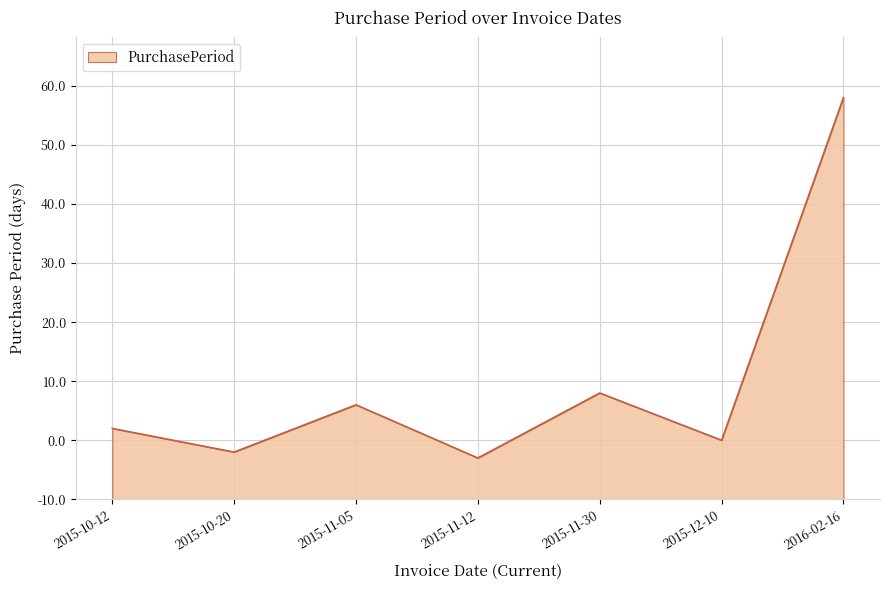

True or false: the data has more than 0 interior local peaks.

True